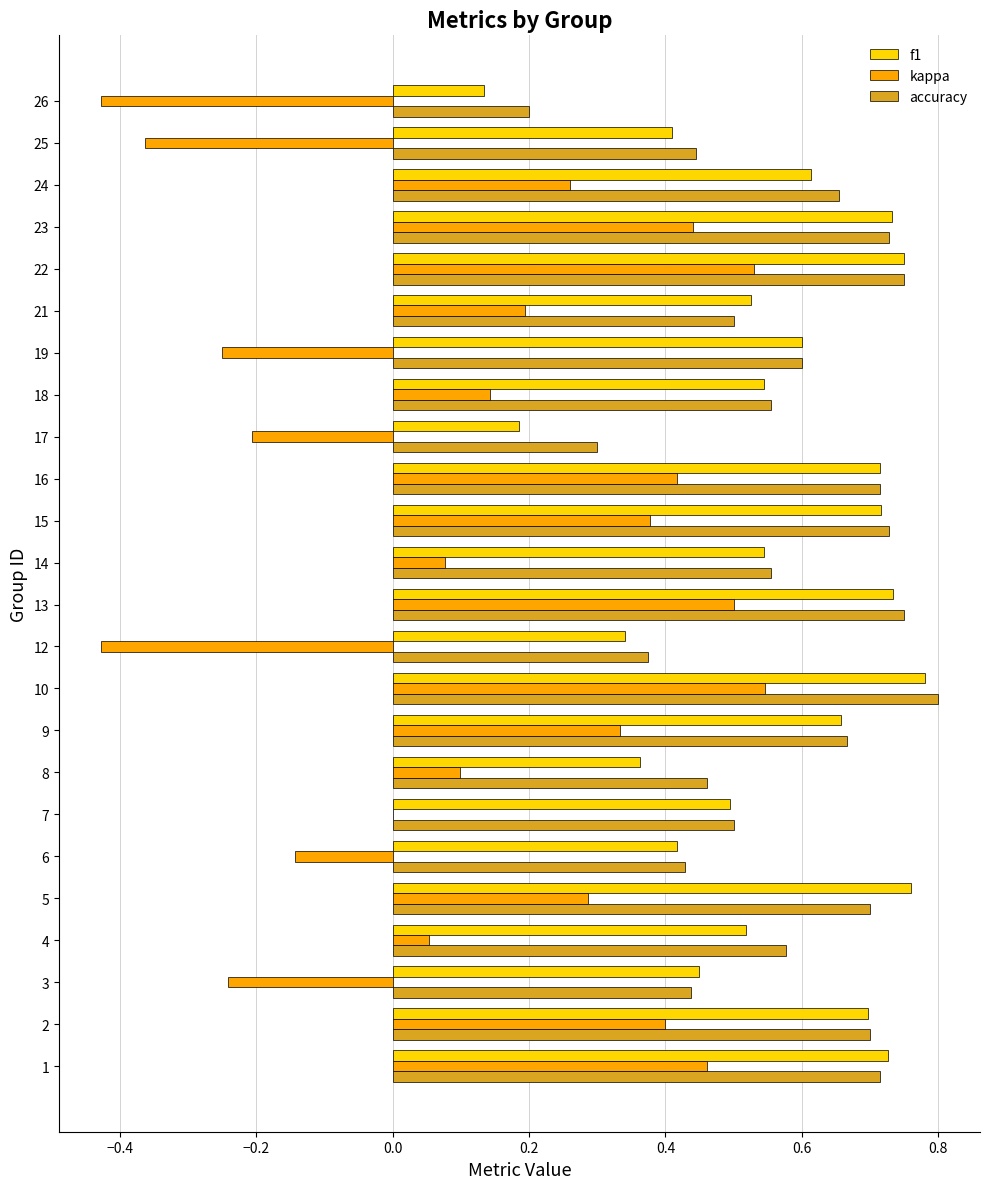

True or false: f1 has a value of 1.0 at 9.

False